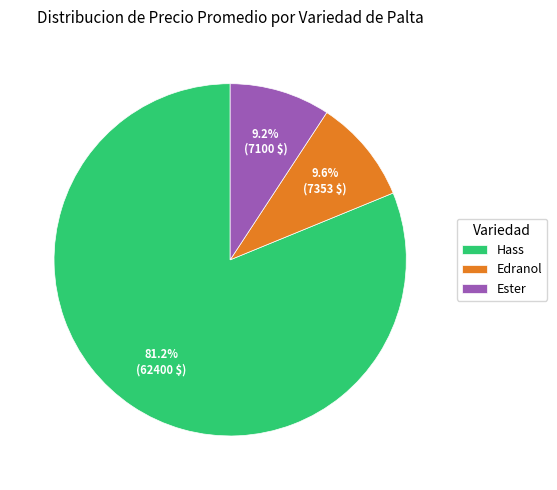

Is Hass the majority of the pie?

Yes